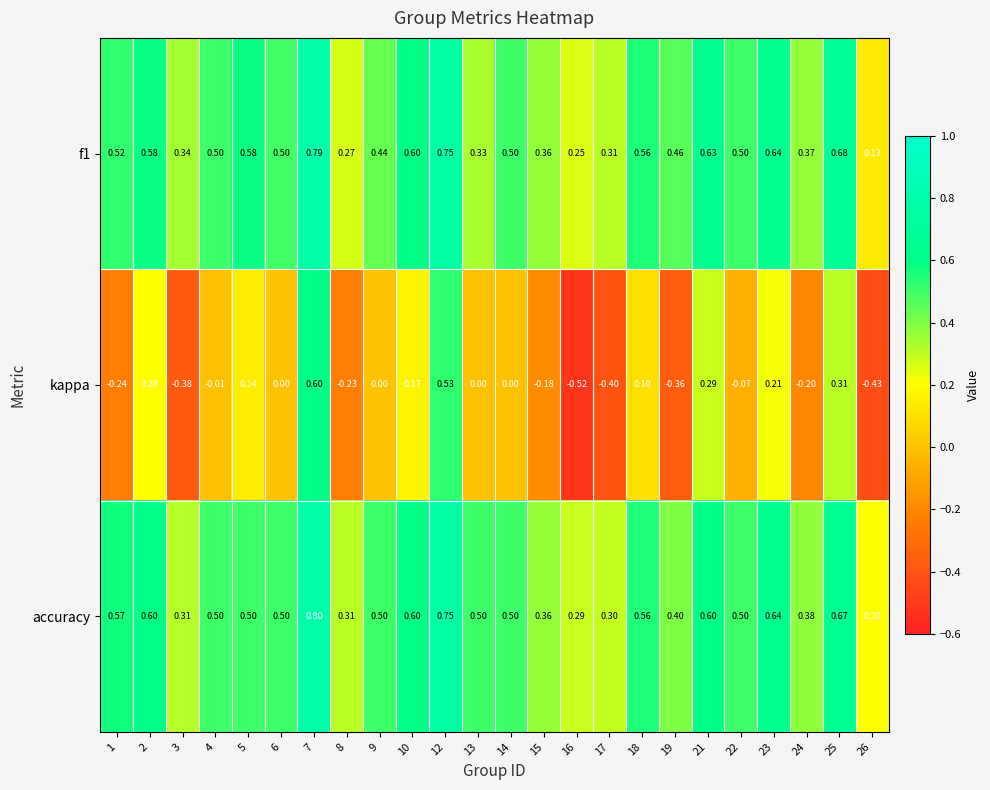

Which series has the largest range (max minus min)?

kappa